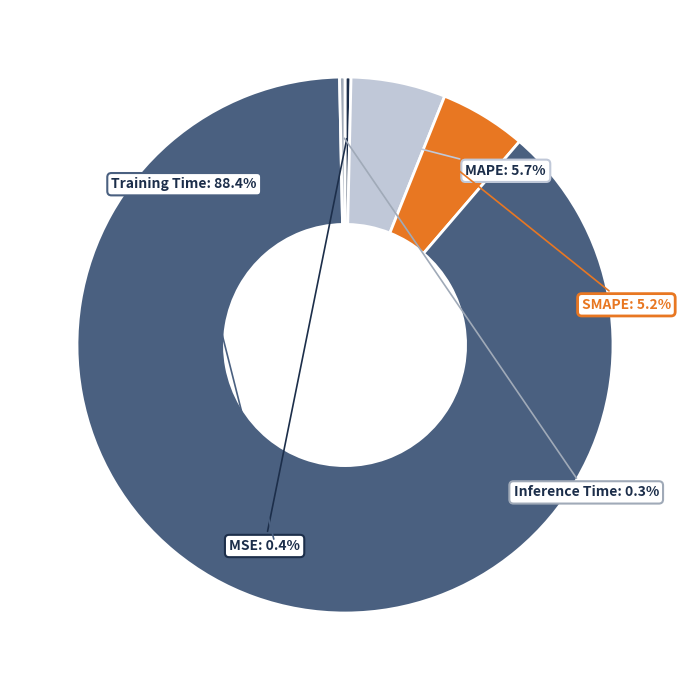

Does any single category account for the majority?

Yes